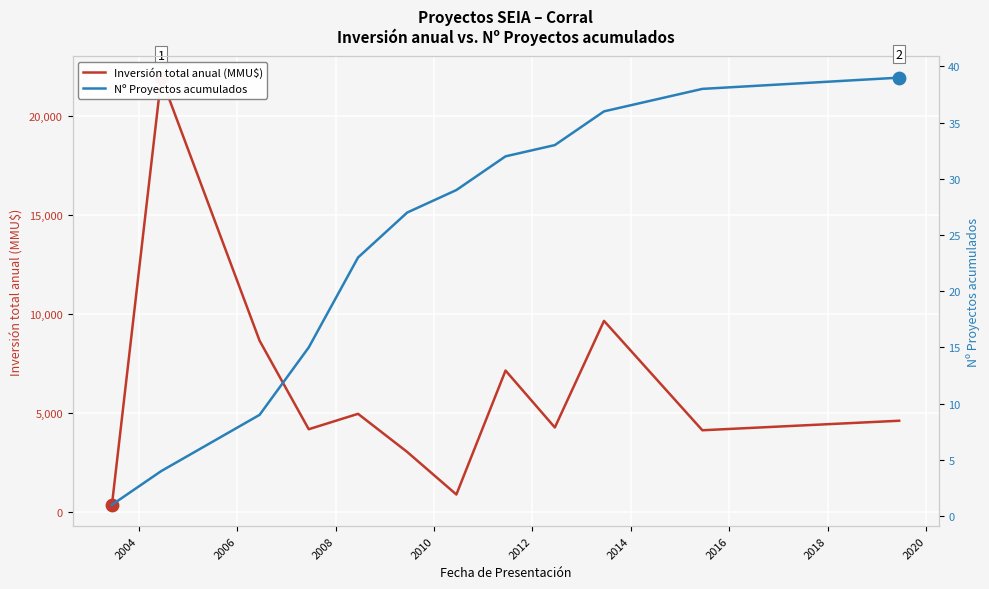

Which series has the largest total across all categories?

Inversión total anual (MMU$)